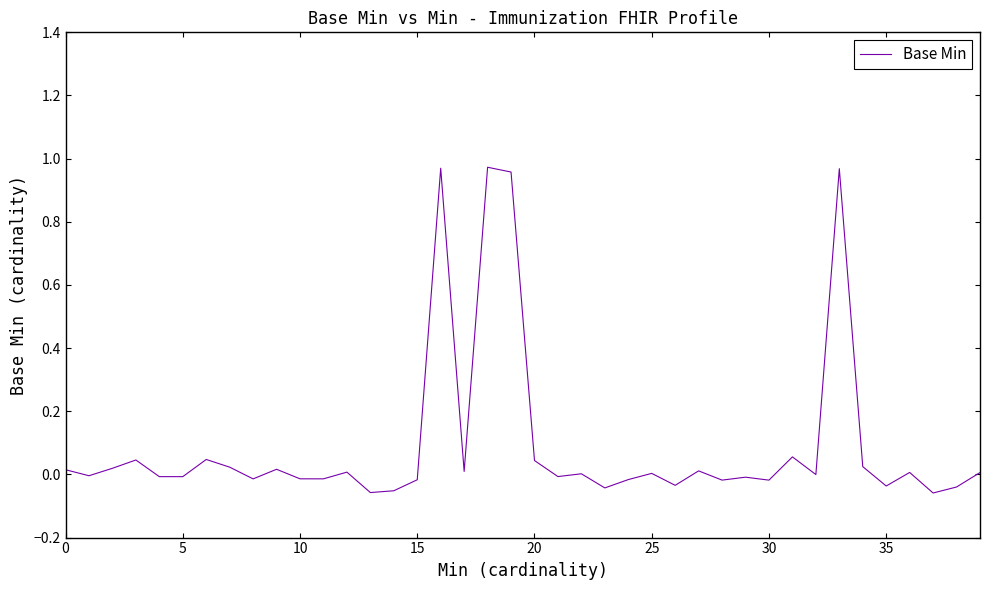

Reading left to right, what are all the values shown in this chart?

0.0	-0.0	0.0	0.0	-0.0	-0.0	0.0	0.0	-0.0	0.0	-0.0	-0.0	0.0	-0.1	-0.1	-0.0	1.0	0.0	1.0	1.0	0.0	-0.0	0.0	-0.0	-0.0	0.0	-0.0	0.0	-0.0	-0.0	-0.0	0.1	-0.0	1.0	0.0	-0.0	0.0	-0.1	-0.0	0.0